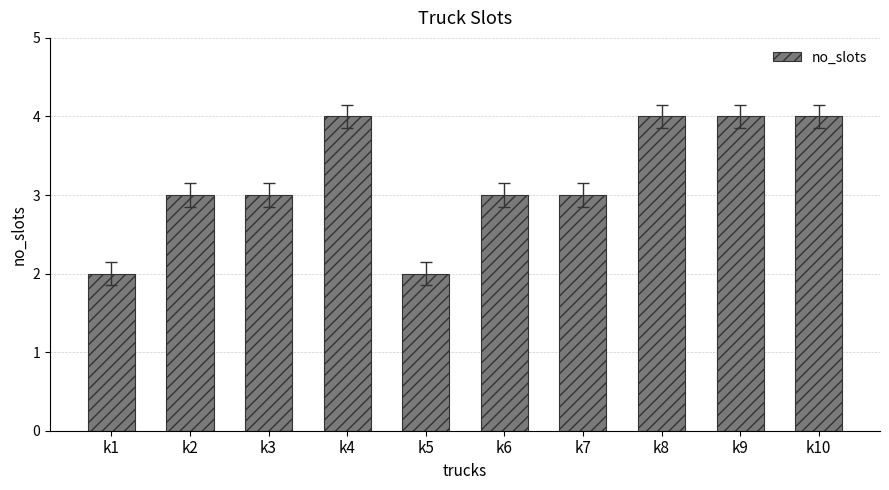

Approximately how many times larger is the value at k7 compared to k6?

1.0